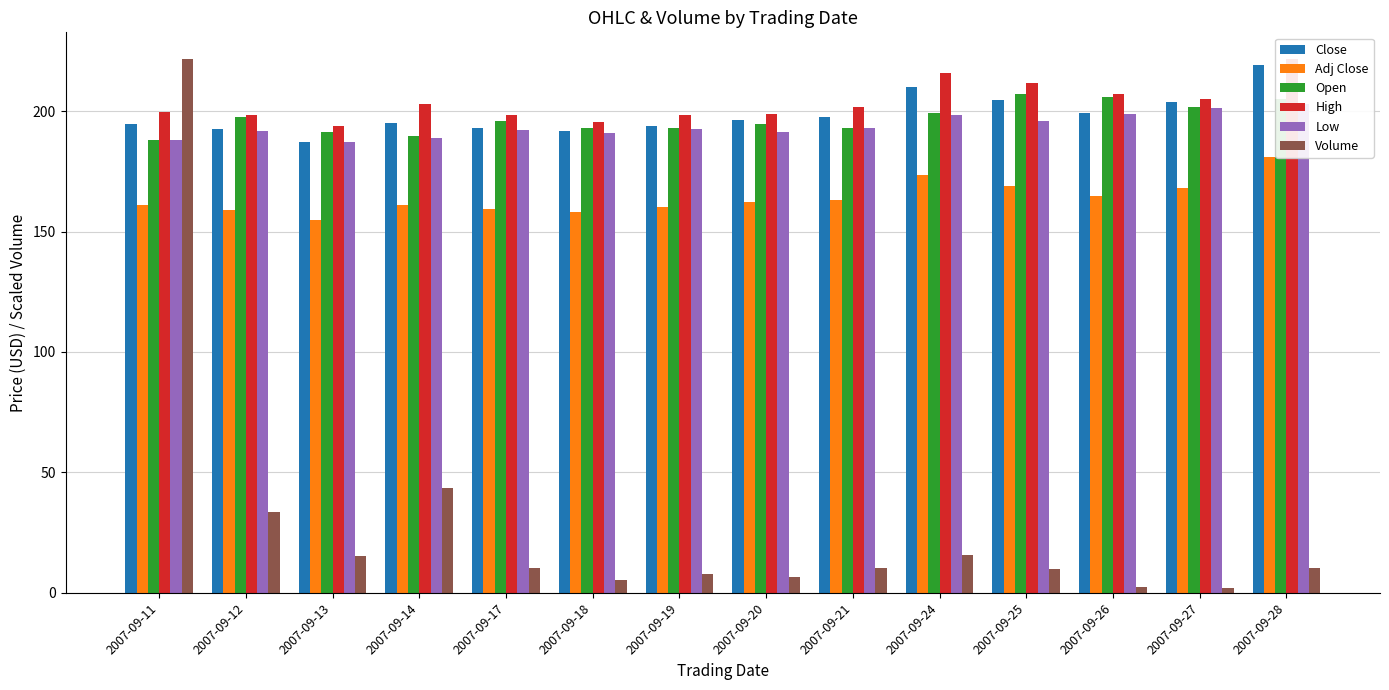

Which label corresponds to the smallest value in the chart?

2007-09-27